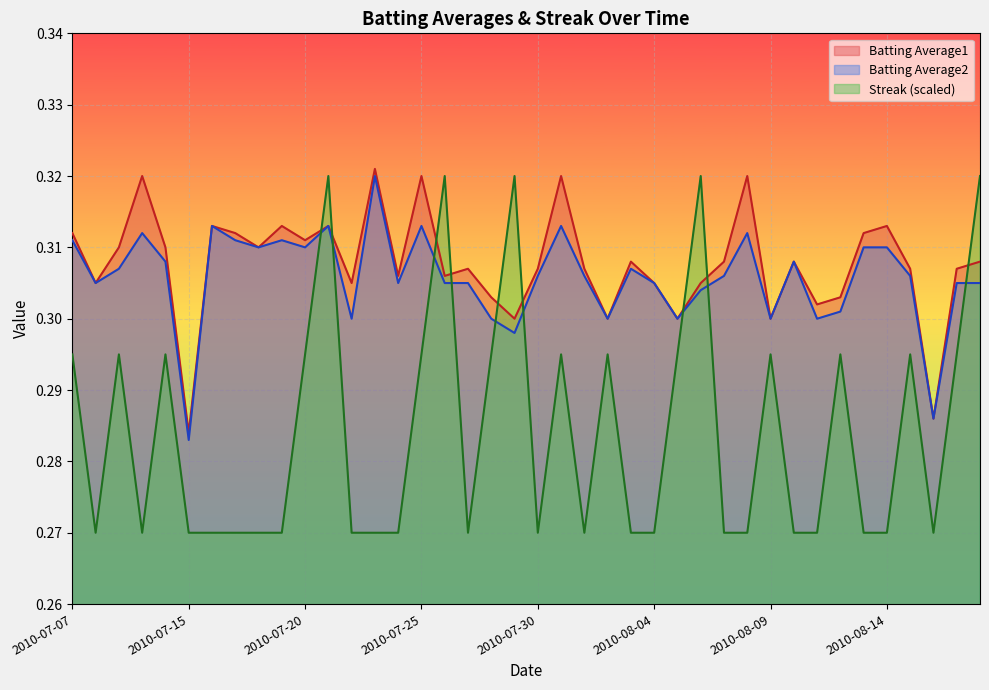

What position from the right is 2010-08-12?

7